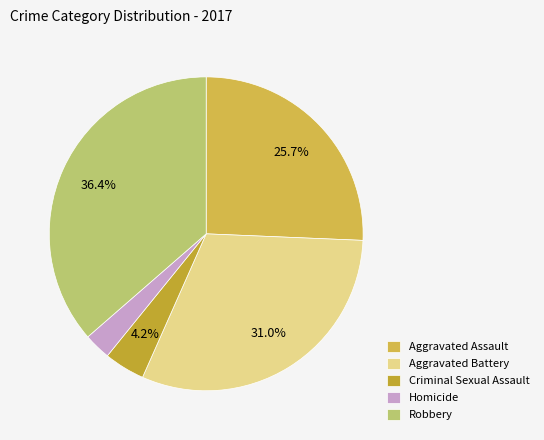

Between Criminal Sexual Assault and Aggravated Battery, which is larger?

Aggravated Battery